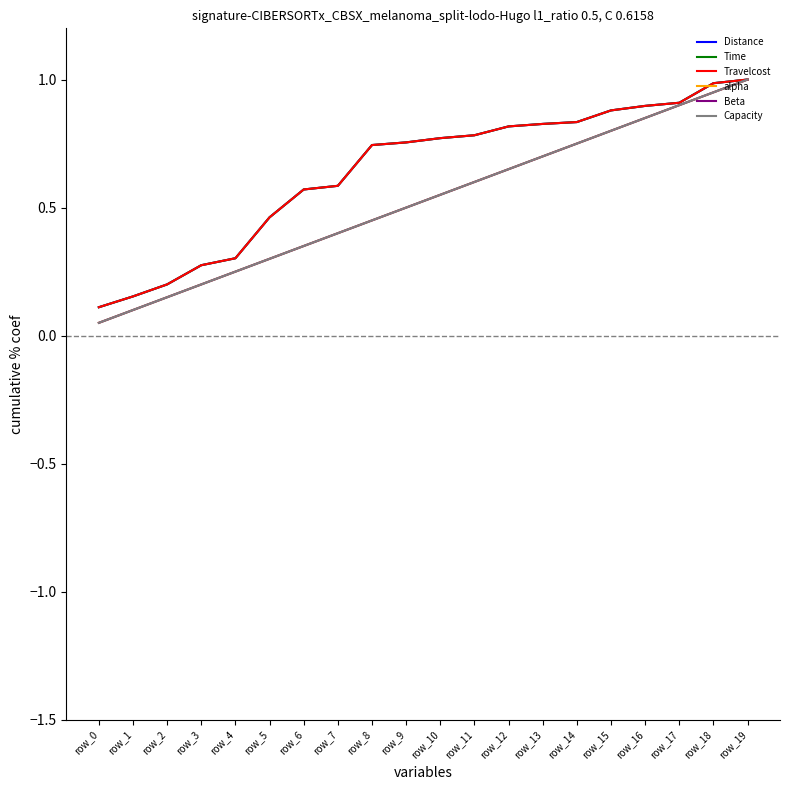

True or false: Capacity and alpha cross at least once.

False